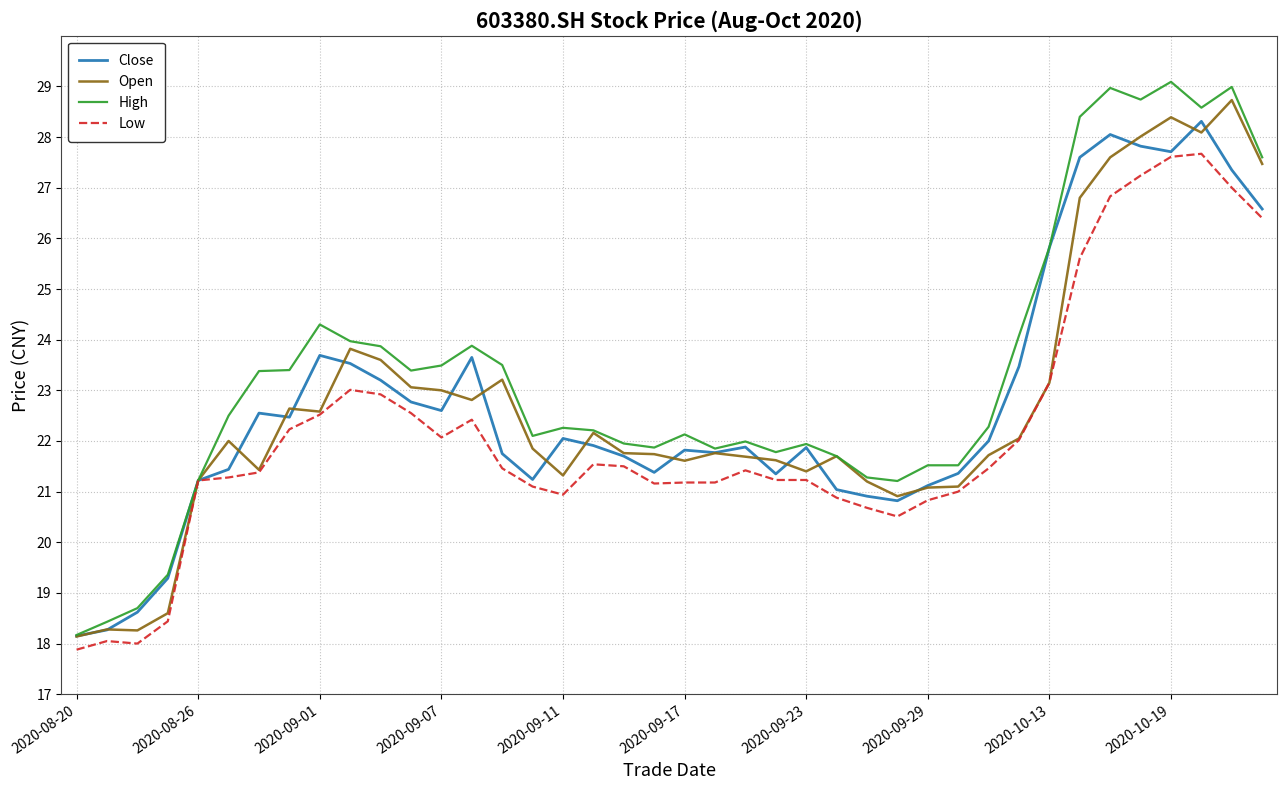

What is the minimum value shown in the chart?

17.9